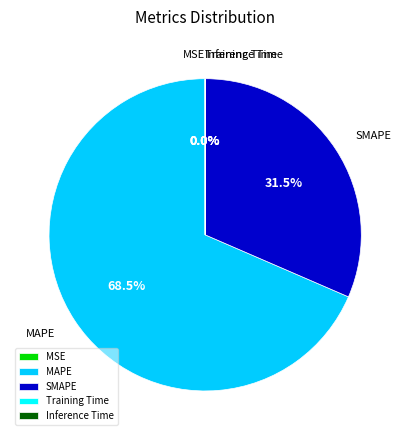

What is the largest slice in the pie chart?

MAPE